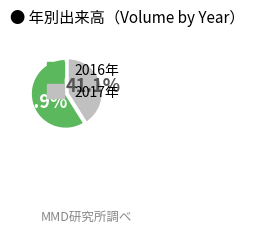

Is there a majority slice in this chart?

Yes